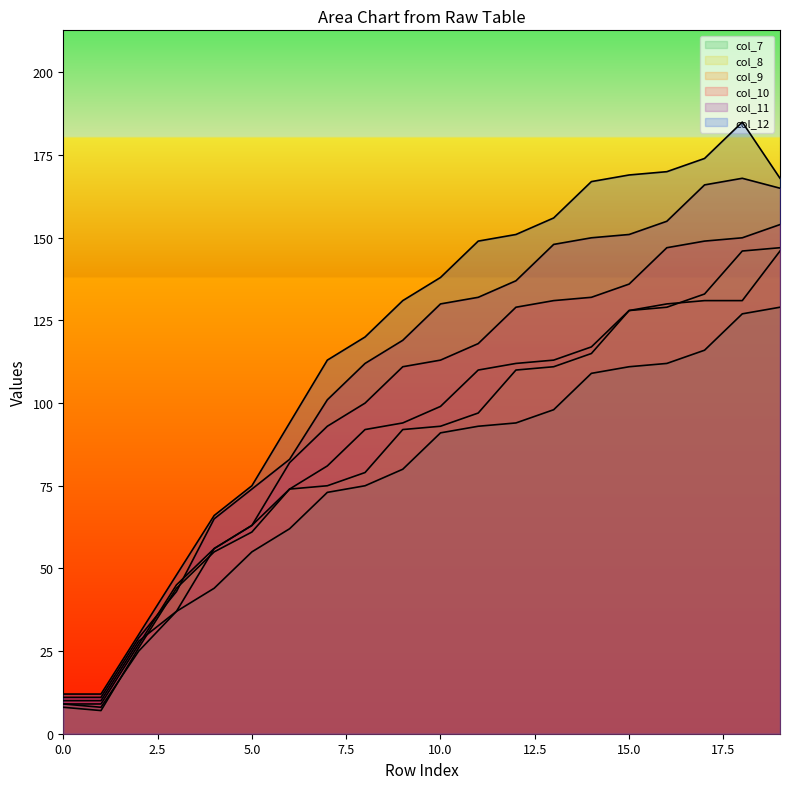

How many data points in col_11 are above 130?

9